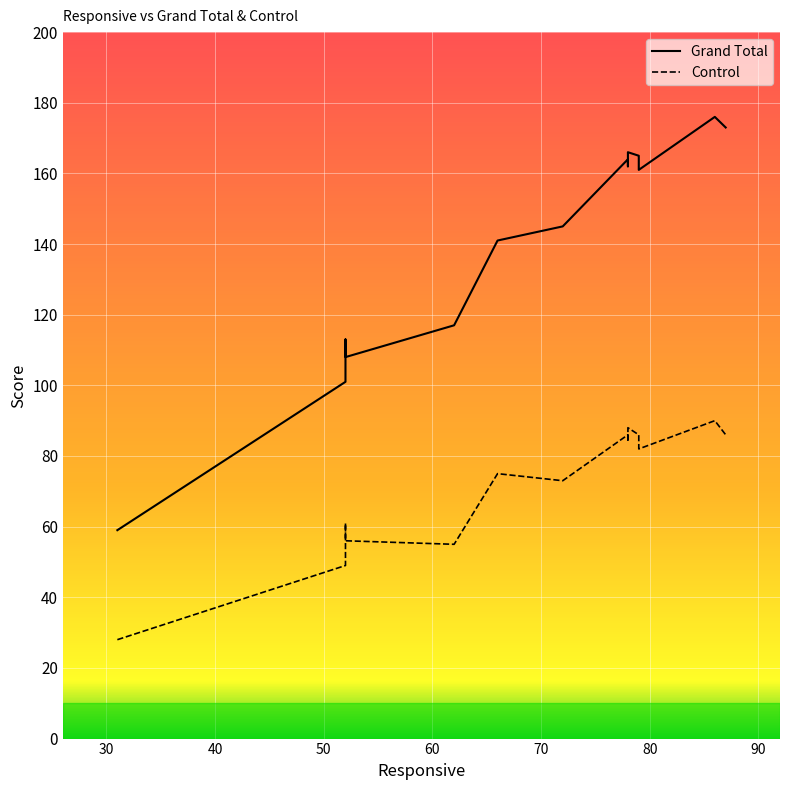

In Control, how many points are higher than both neighbors (excluding endpoints)?

5